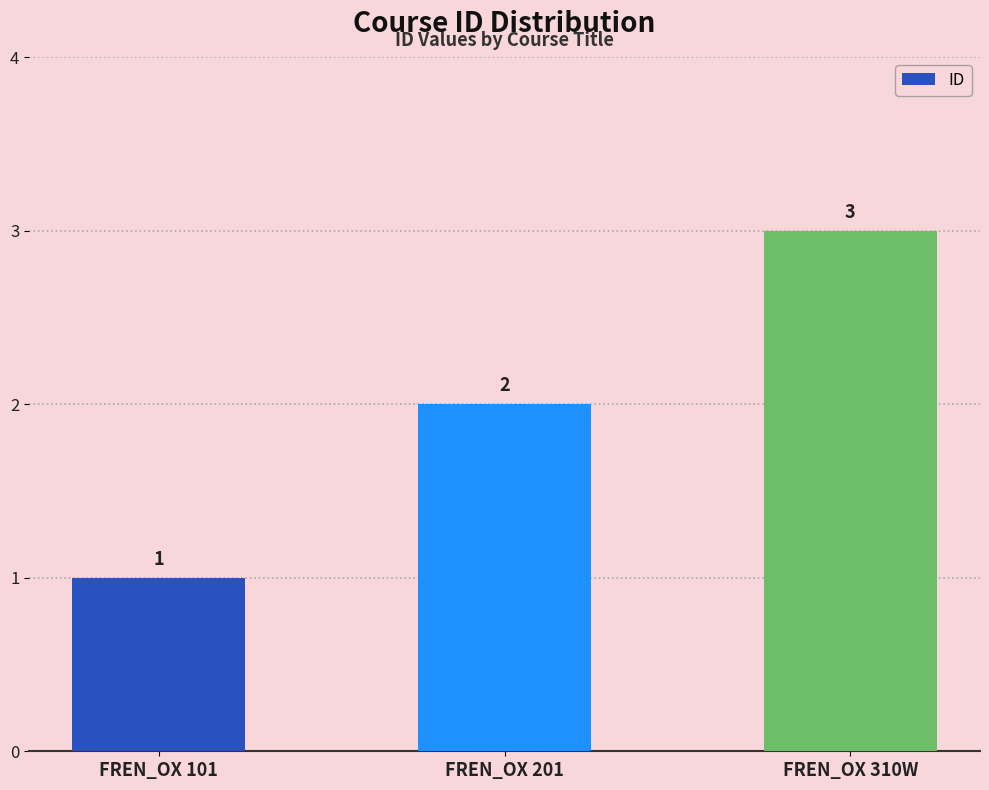

What is the sum of all values?

6